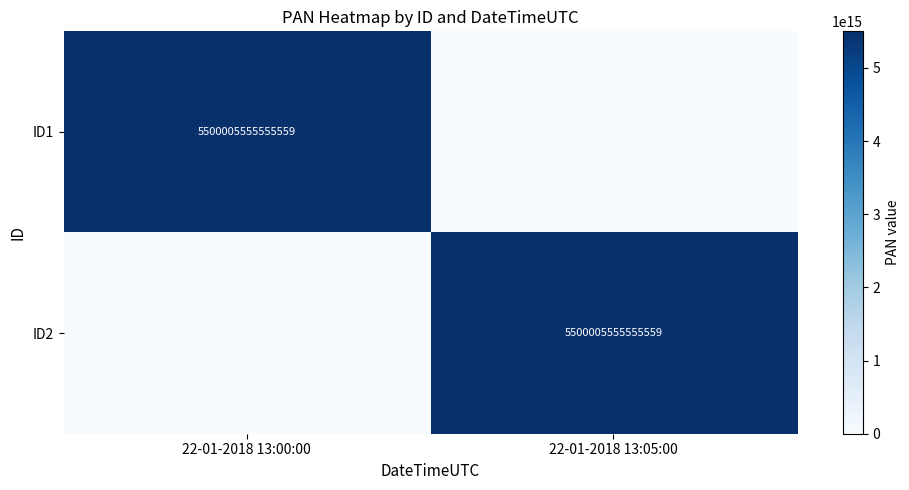

True or false: ID1 has a value of 5500005555555559 at 22-01-2018 13:00:00.

True